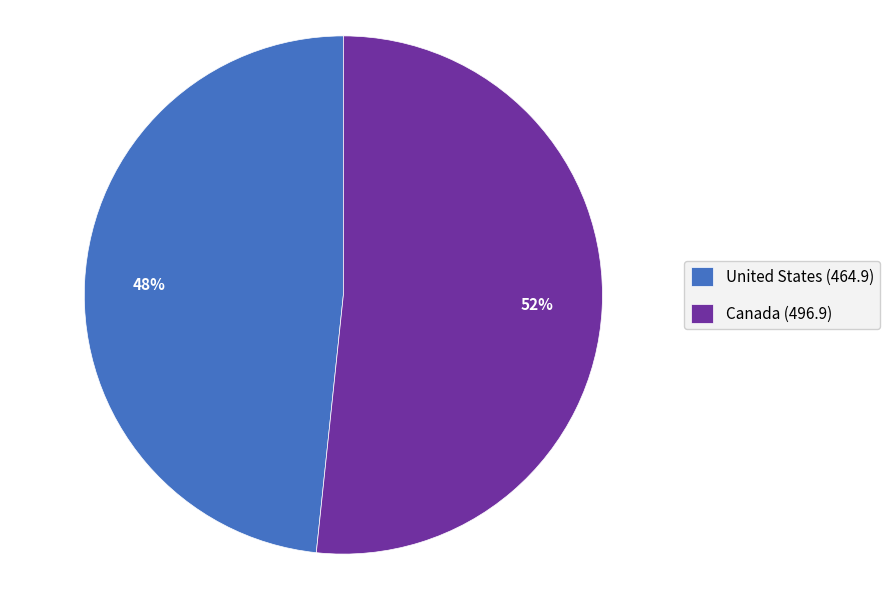

Does any single category account for the majority?

Yes